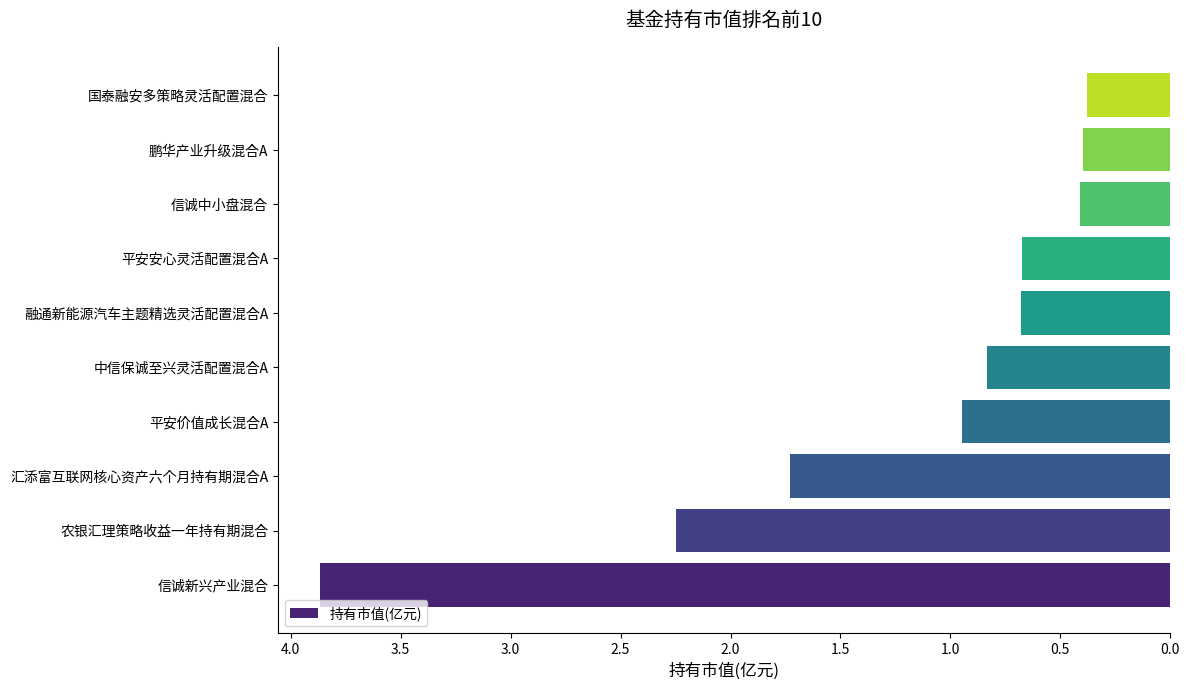

Are the bars horizontal?

Yes